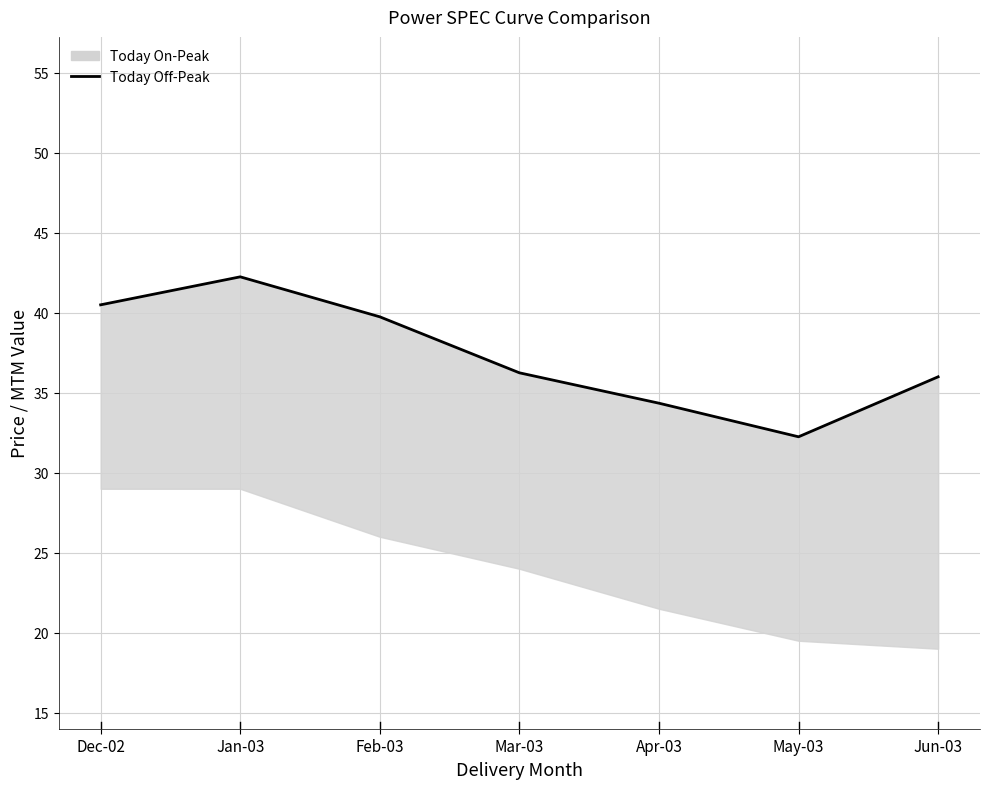

Where is the first local minimum?

May-03